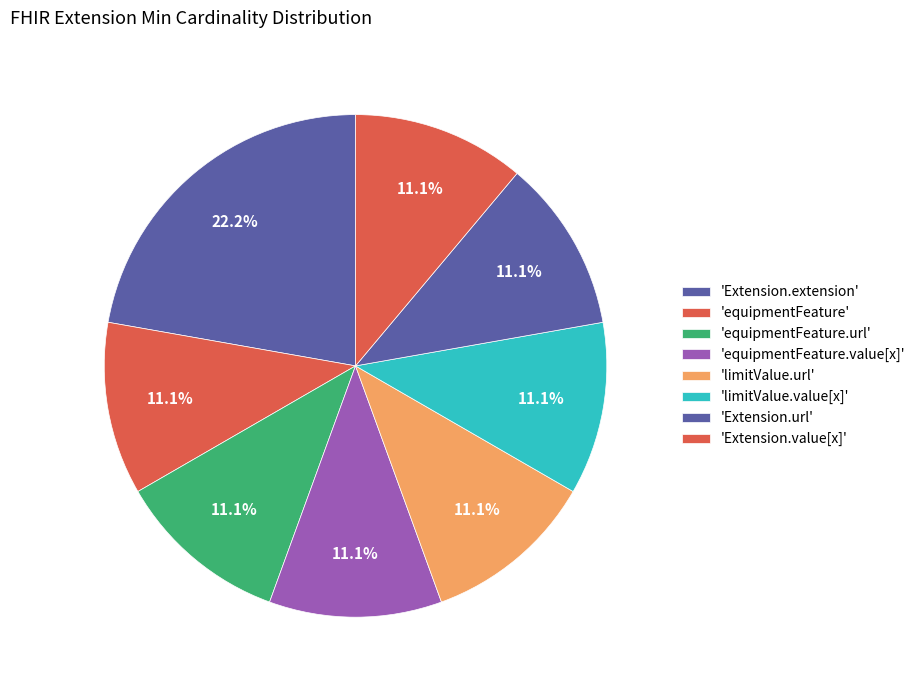

Count the number of slices in the pie.

8